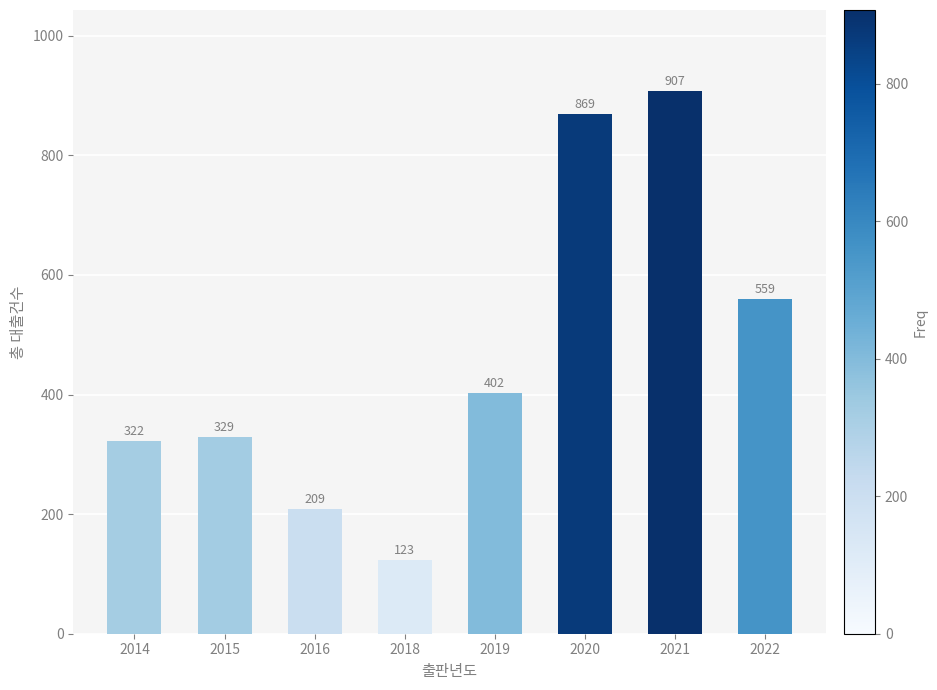

Is it true that the value at 2020 is 1310?

False